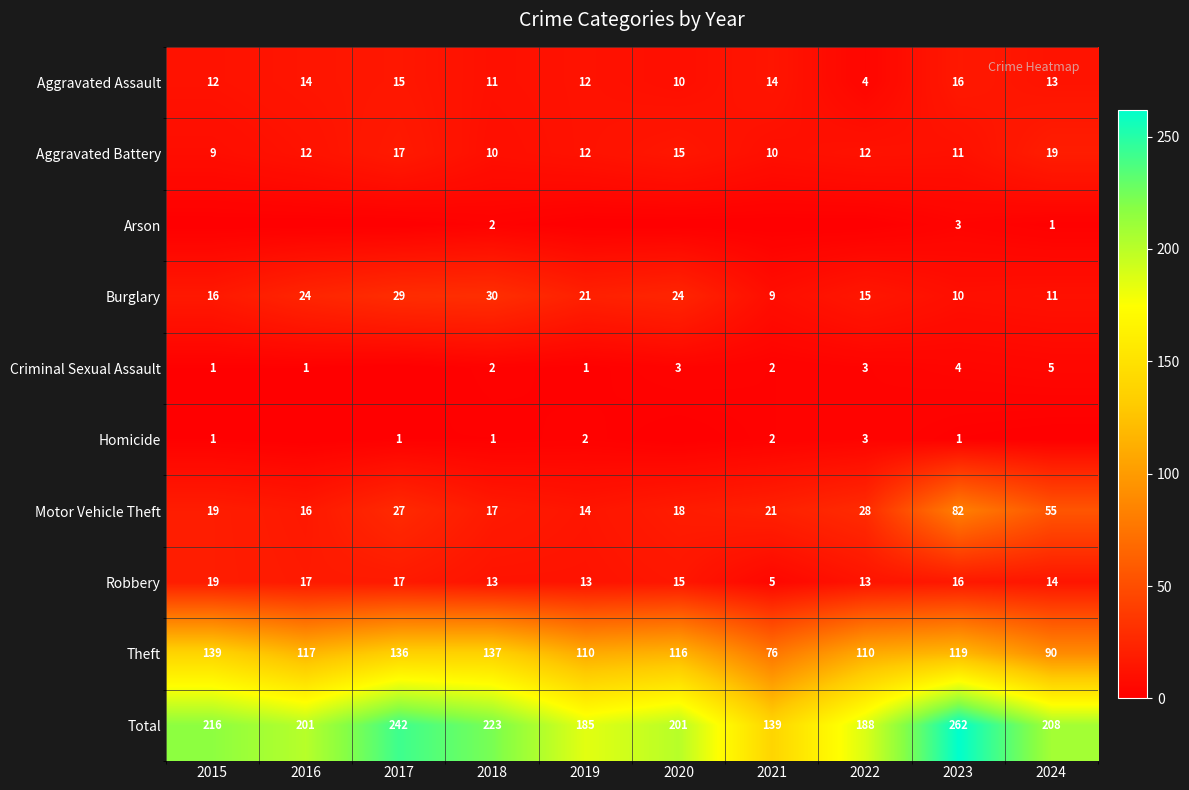

At which label does Aggravated Assault first exceed 13?

2016